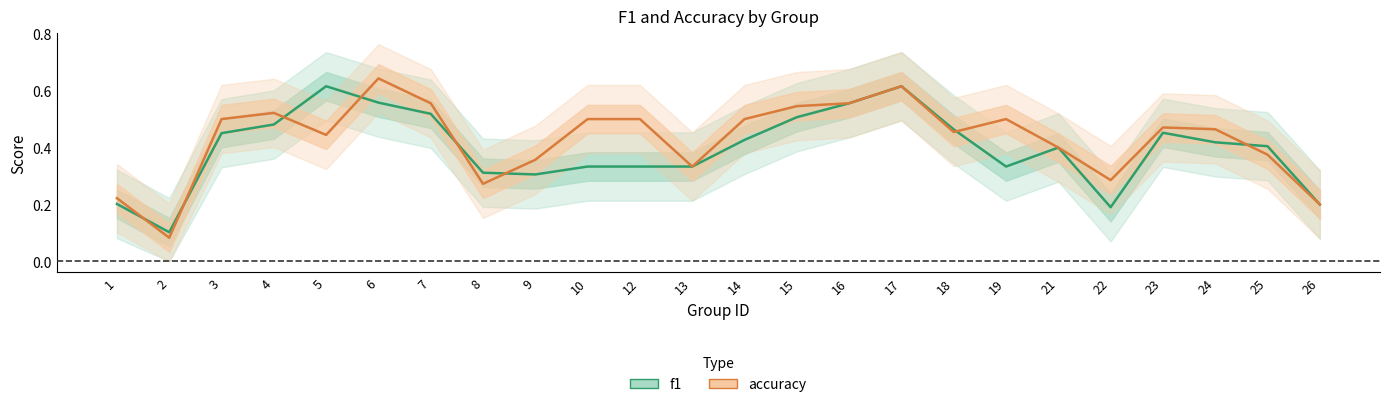

Is the value of f1 at 9 greater than the value of accuracy at 9?

No